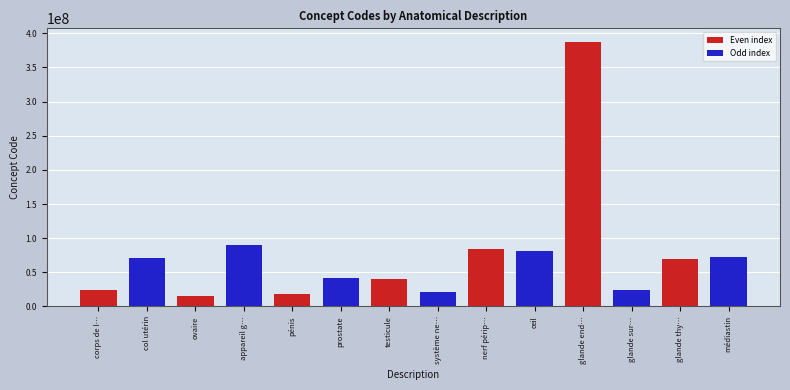

Which label corresponds to the largest value in the chart?

glande end…